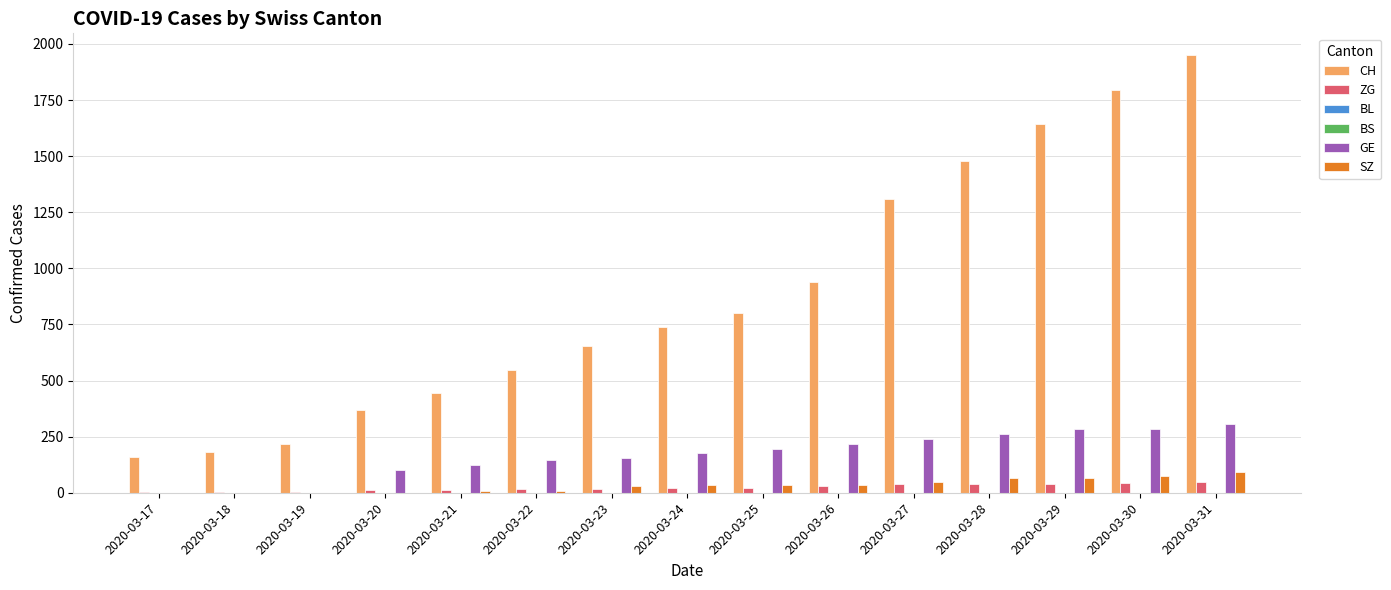

What is the average value of the ZG series?

24